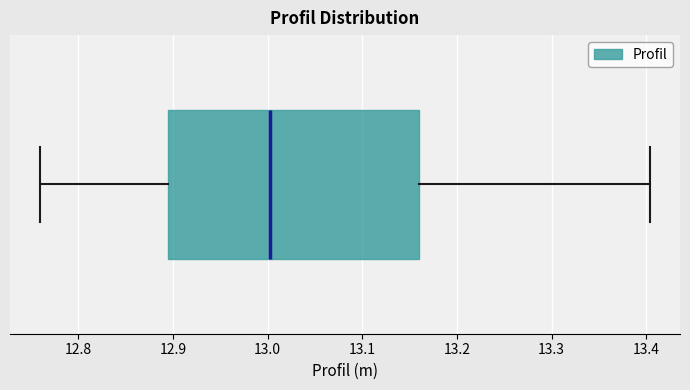

Where does the right whisker of the box end on the x-axis? The values are not printed on the chart, so give them approximately, as read against the axis.

13.40